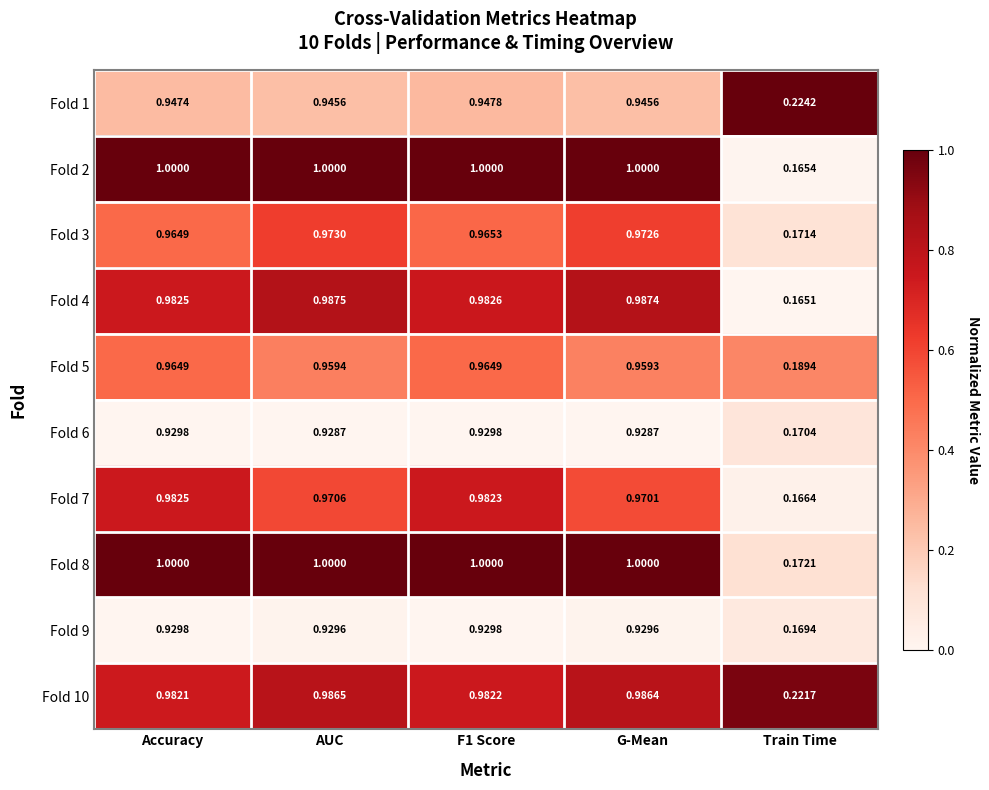

At which label does Fold 10 reach its peak?

AUC